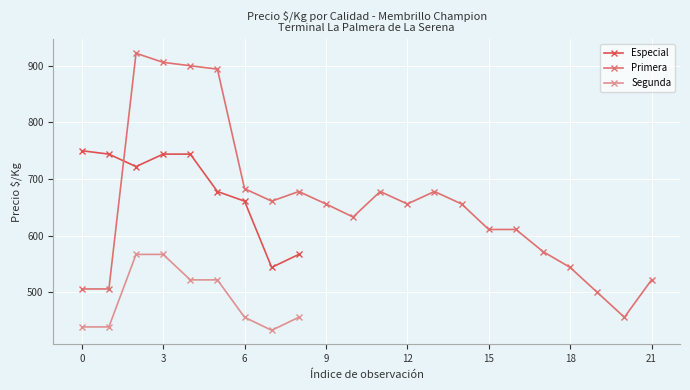

True or false: Especial and Segunda intersect in this chart.

False